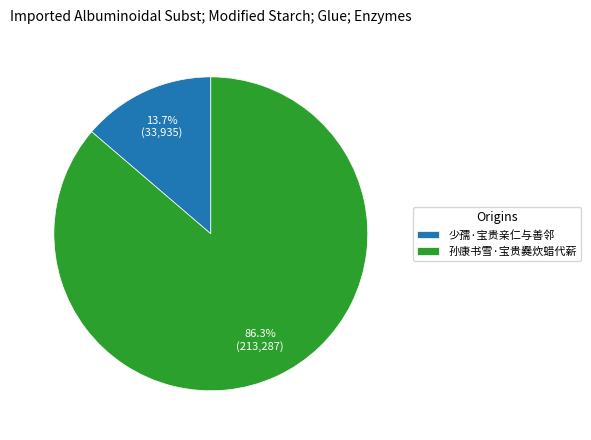

Does 少孺·宝贵亲仁与善邻 represent more than half of the total?

No